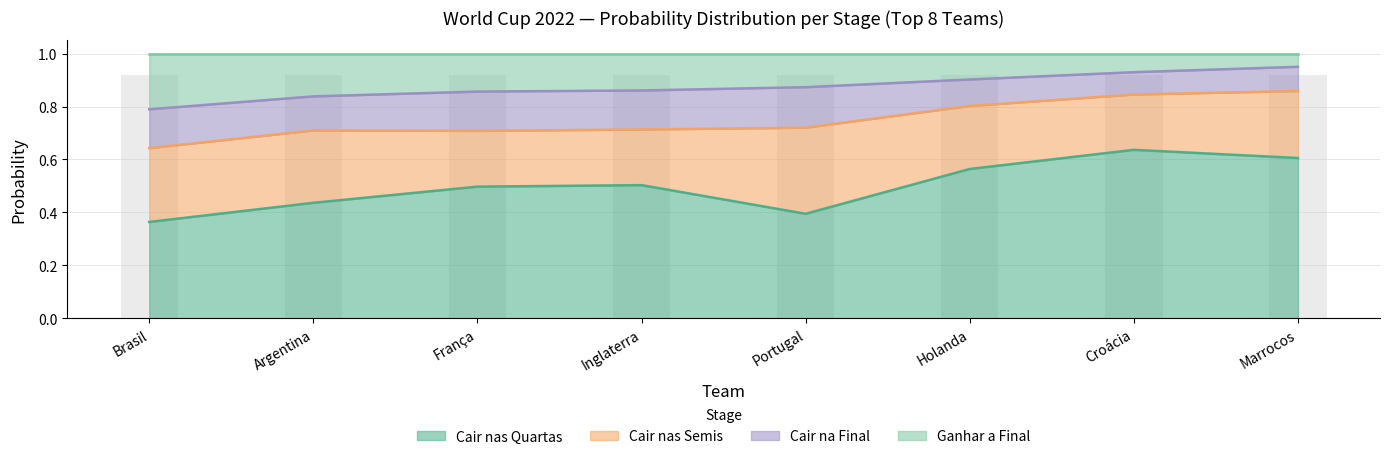

Does the chart contain any negative values?

No